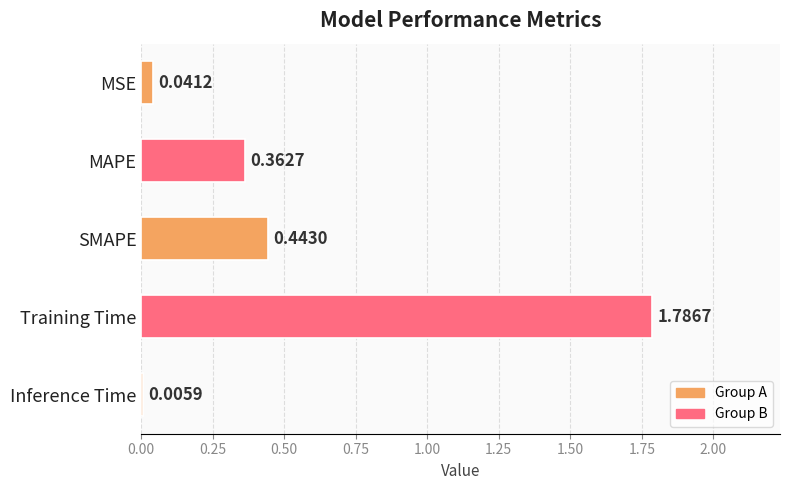

At which category does the chart reach its peak across all series?

Training Time